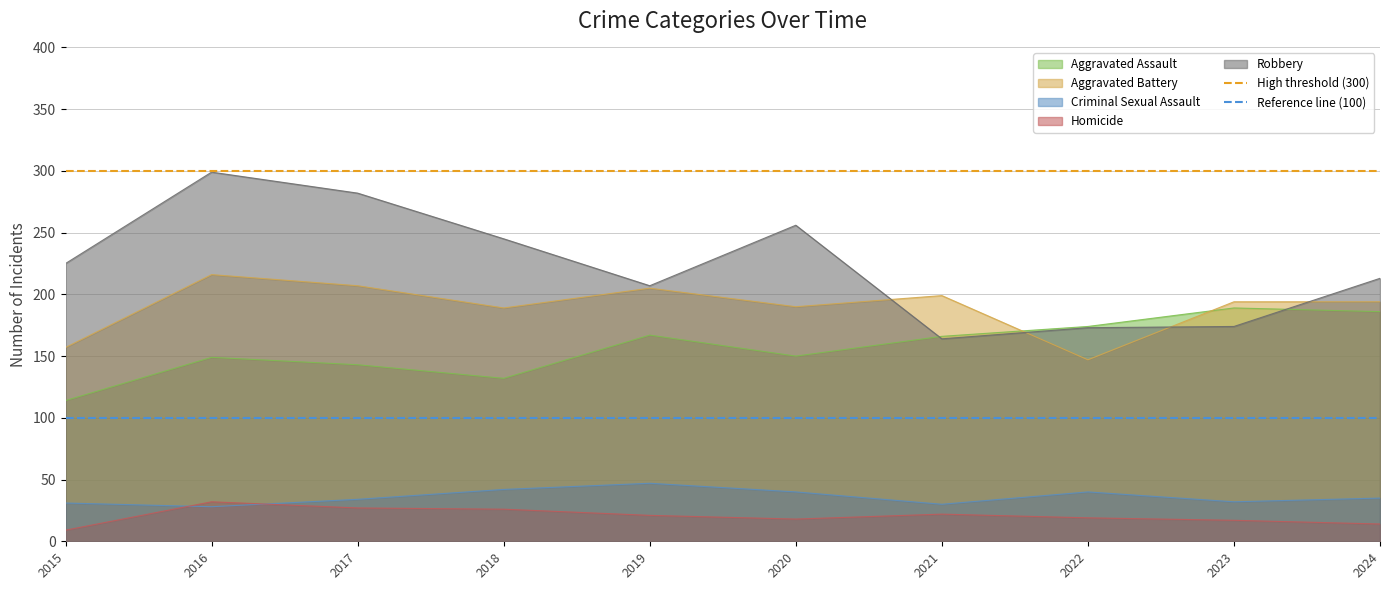

At which label is High threshold (300) closest to 300?

2015